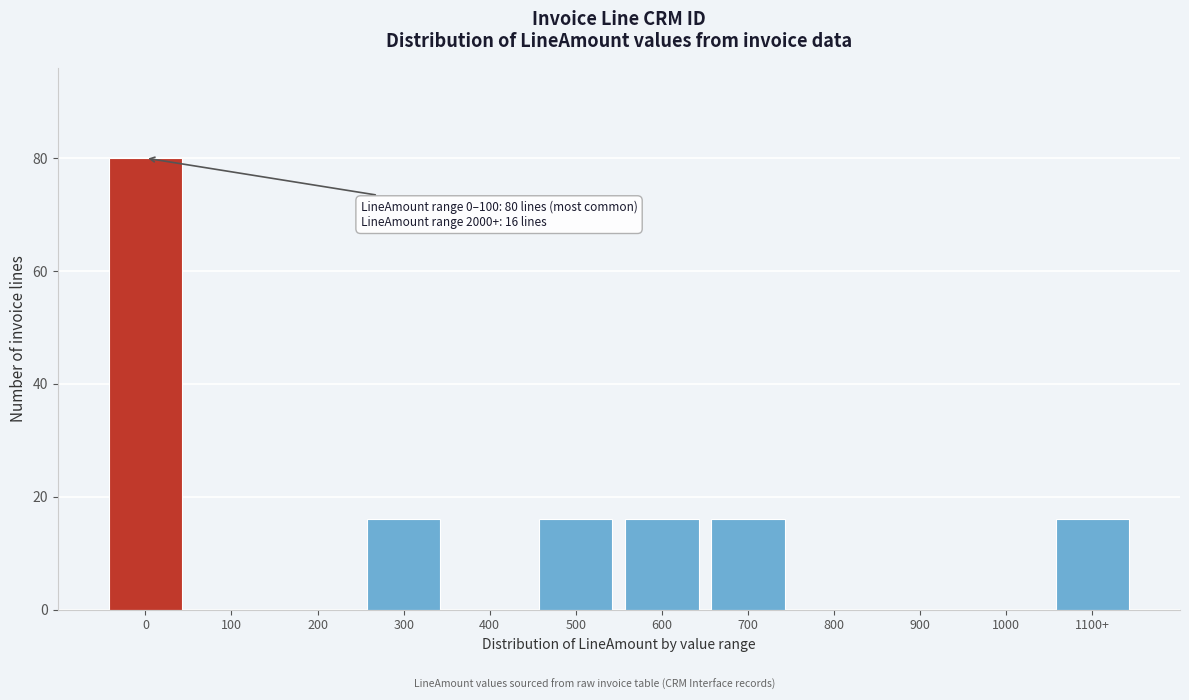

Reading right to left, transcribe all the data shown in this chart.

1100+=16	1000=0	900=0	800=0	700=16	600=16	500=16	400=0	300=16	200=0	100=0	0=80